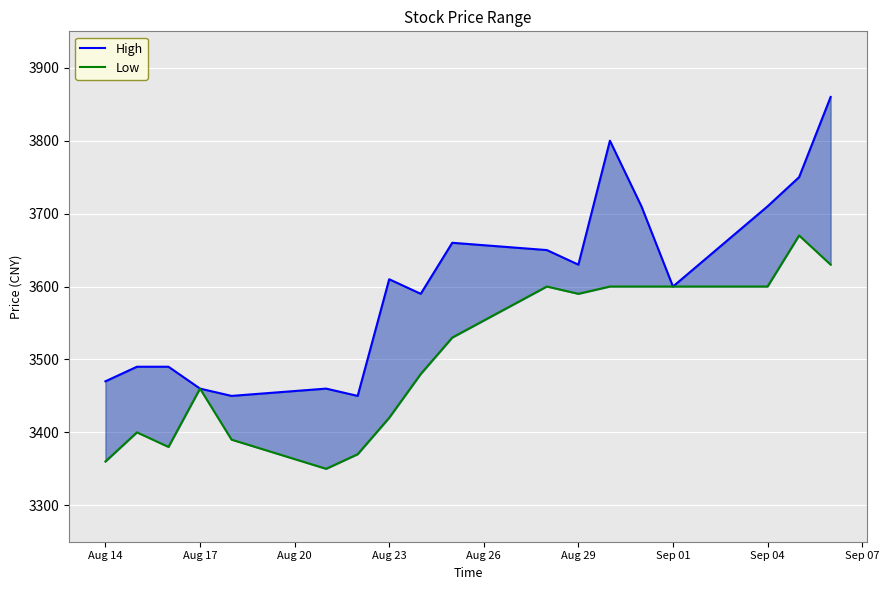

How many distinct data groups are displayed?

2